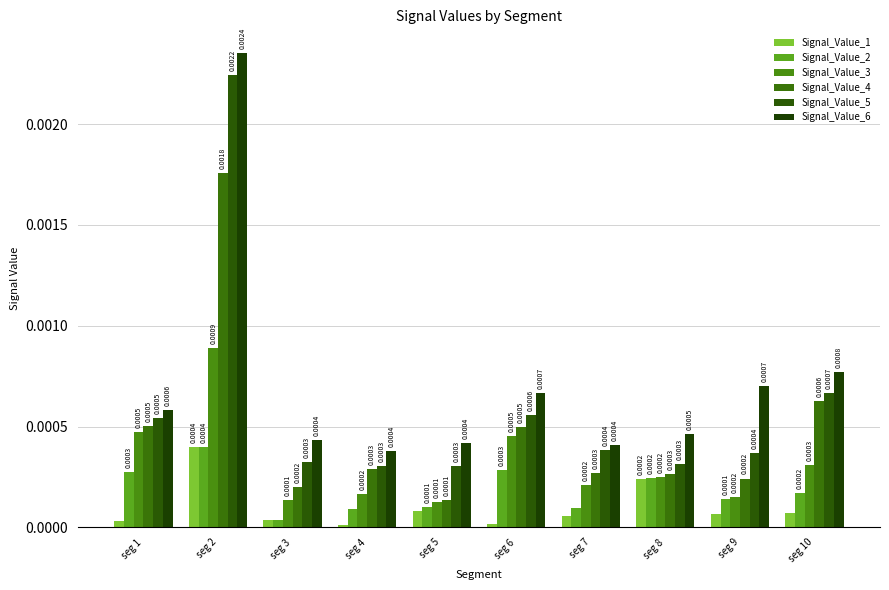

List the labels in order of Signal_Value_1 value, largest first.

seg 2, seg 8, seg 5, seg 10, seg 9, seg 7, seg 3, seg 1, seg 6, seg 4